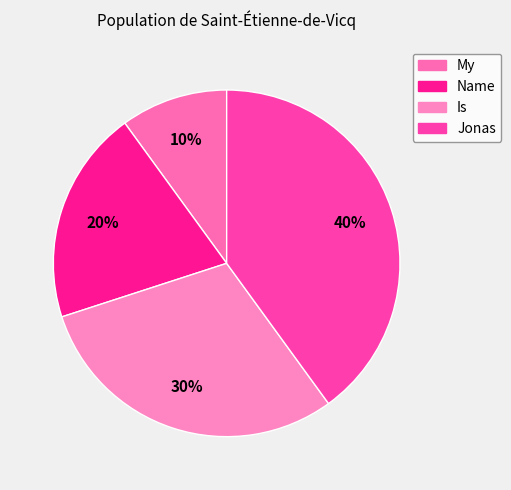

Which category has the smallest portion of the pie?

My